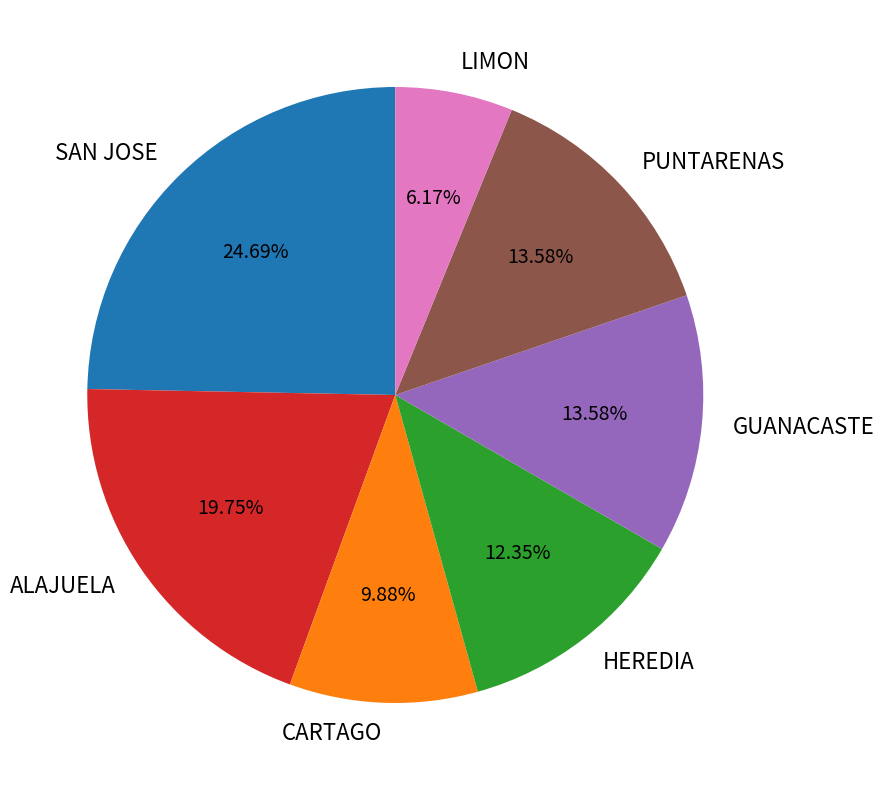

The HEREDIA slice represents 26% of the pie. True or false?

False